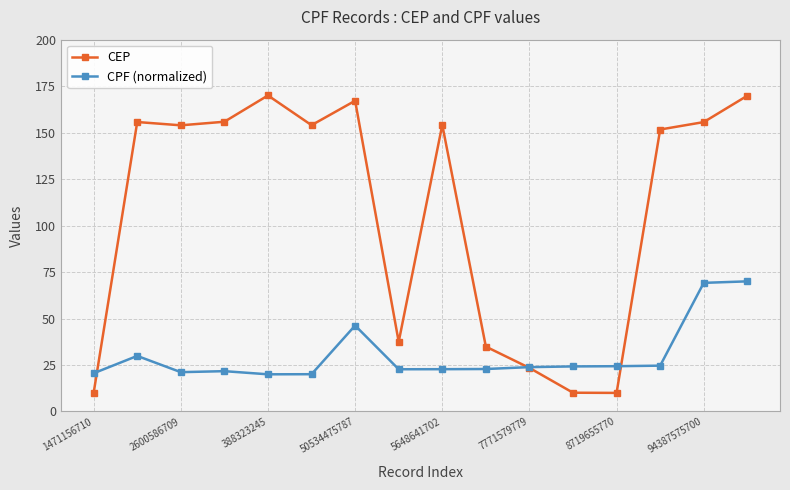

Rank the series by their average value, from lowest to highest.

CPF (normalized), CEP